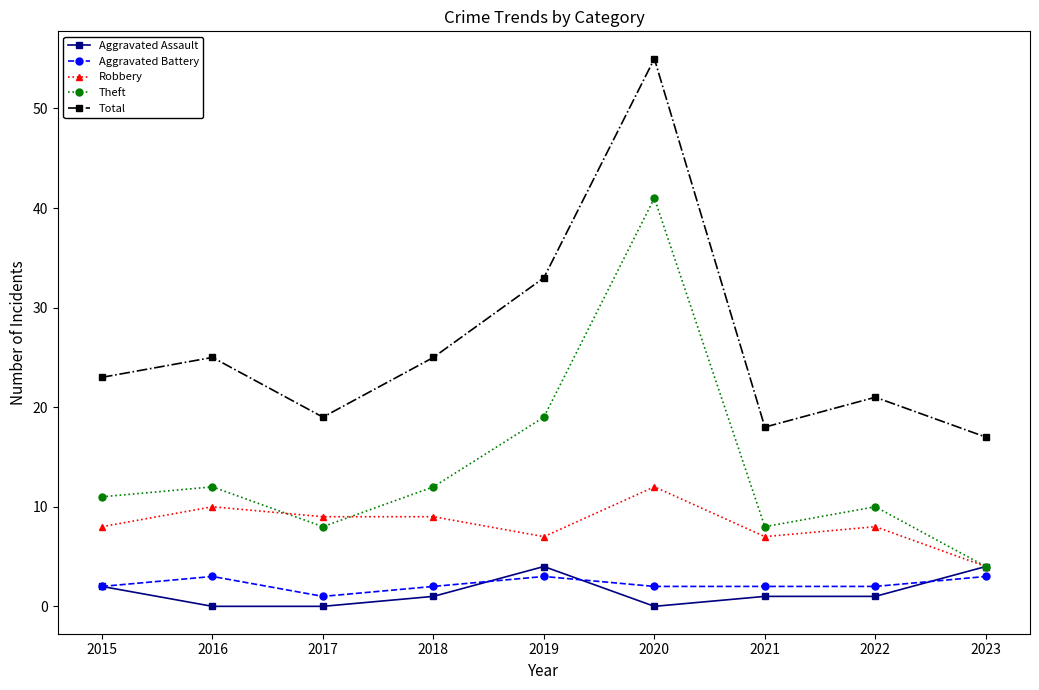

Reading left to right, what are all the values shown in this chart?

Aggravated Assault: 2015=2	2016=0	2017=0	2018=1	2019=4	2020=0	2021=1	2022=1	2023=4
Aggravated Battery: 2015=2	2016=3	2017=1	2018=2	2019=3	2020=2	2021=2	2022=2	2023=3
Robbery: 2015=8	2016=10	2017=9	2018=9	2019=7	2020=12	2021=7	2022=8	2023=4
Theft: 2015=11	2016=12	2017=8	2018=12	2019=19	2020=41	2021=8	2022=10	2023=4
Total: 2015=23	2016=25	2017=19	2018=25	2019=33	2020=55	2021=18	2022=21	2023=17